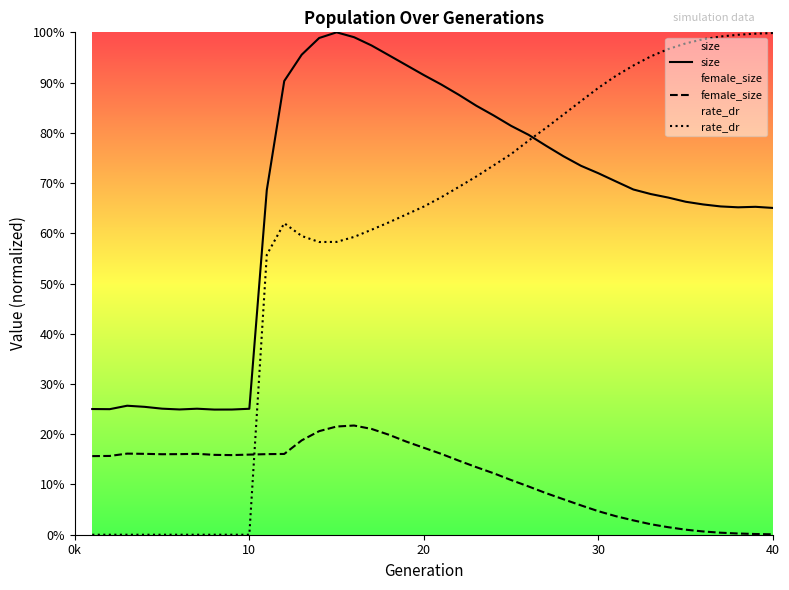

Which series has the largest total across all categories?

size